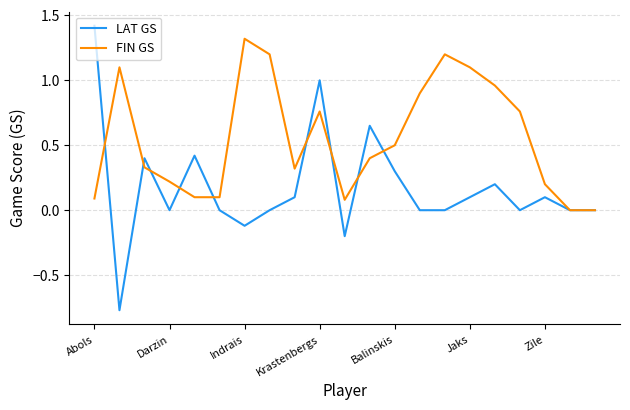

Which series has the largest total across all categories?

FIN GS